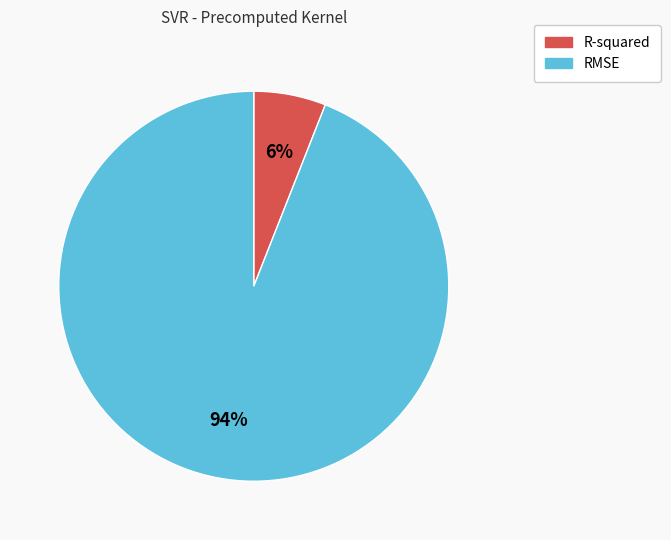

Rank the categories by value from lowest to highest.

R-squared, RMSE